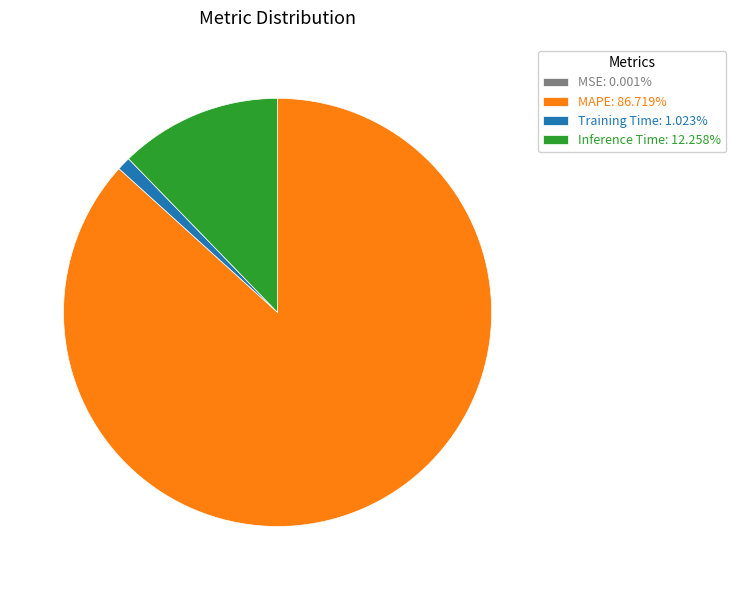

Which has a higher value, Training Time or Inference Time?

Inference Time